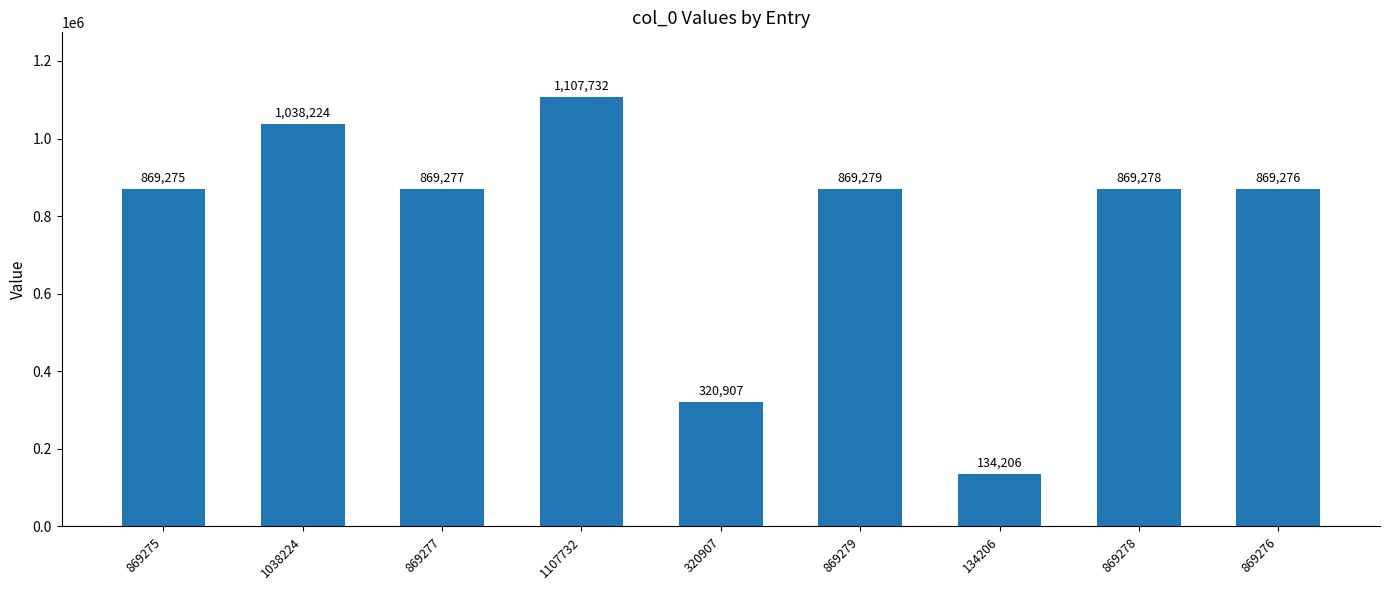

Reading left to right, what are all the values shown in this chart?

869275=869275	1038224=1038224	869277=869277	1107732=1107732	320907=320907	869279=869279	134206=134206	869278=869278	869276=869276